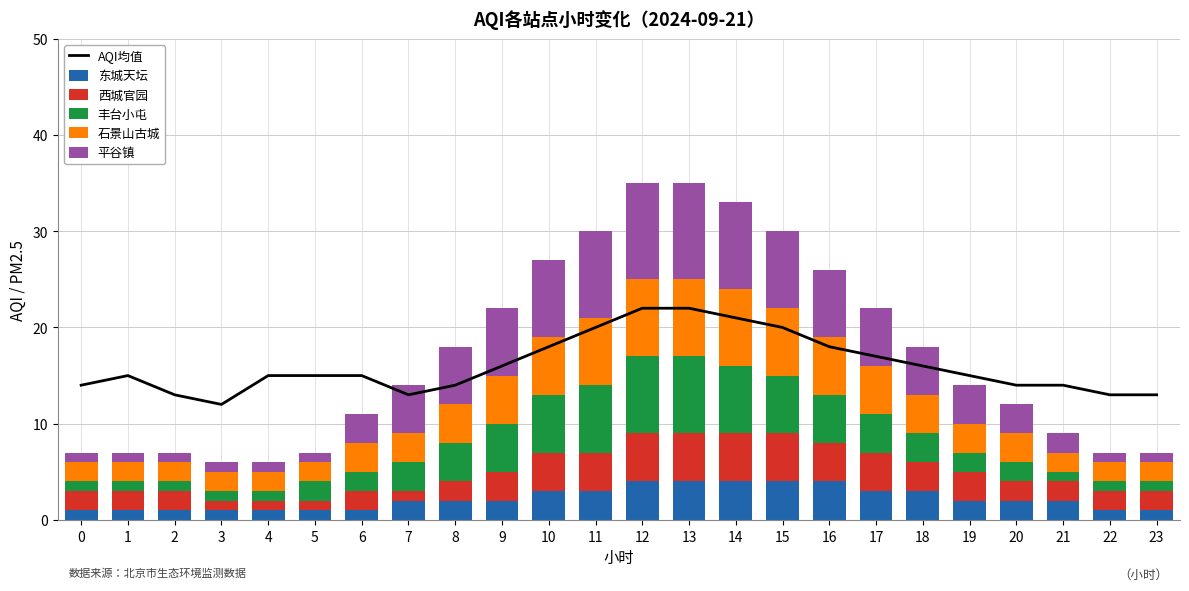

List the labels in order of 西城官园 value, smallest first.

3, 4, 5, 7, 0, 1, 2, 6, 8, 20, 21, 22, 23, 9, 18, 19, 10, 11, 16, 17, 12, 13, 14, 15